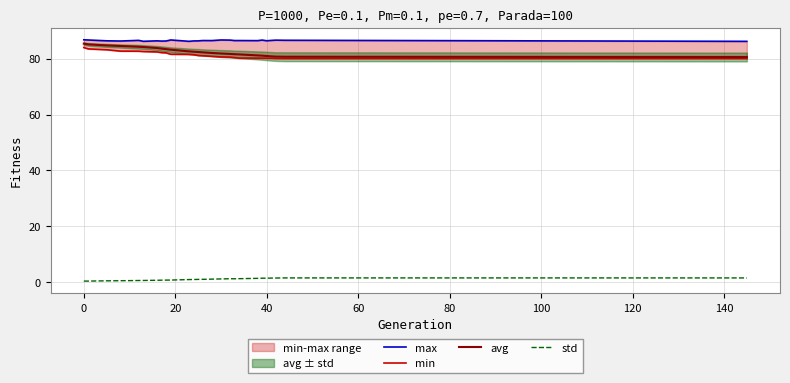

Reading left to right, extract all data points from this chart.

max: 86.7	86.6	86.4	86.3	86.5	86.2	86.3	86.3	86.3	86.7	86.2	86.3	86.3	86.5	86.4	86.7	86.6	86.4	86.4	86.4	86.6	86.4	86.5	86.6	86.5	86.2
min: 83.9	83.5	83.2	82.7	82.6	82.5	82.4	82.1	82.0	81.5	81.5	81.4	81.1	81.0	80.8	80.6	80.5	80.4	80.2	80.2	80.2	80.1	80.1	80.1	80.0	80.0
avg: 85.3	85.1	84.7	84.5	84.2	84.1	83.8	83.6	83.4	83.2	82.6	82.5	82.4	82.2	82.0	81.8	81.7	81.6	81.5	81.1	81.0	80.9	80.8	80.7	80.7	80.6
std: 0.4	0.5	0.5	0.6	0.7	0.7	0.7	0.8	0.8	0.8	1.0	1.0	1.1	1.1	1.2	1.2	1.3	1.3	1.3	1.4	1.5	1.5	1.5	1.5	1.6	1.6